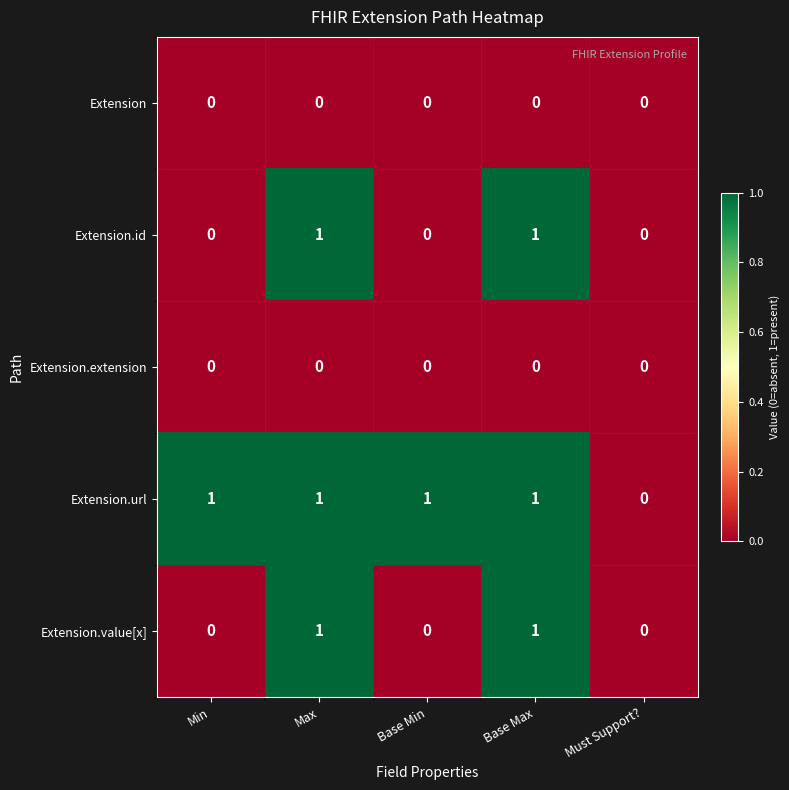

Is it true that Extension equals 0 at Max?

True